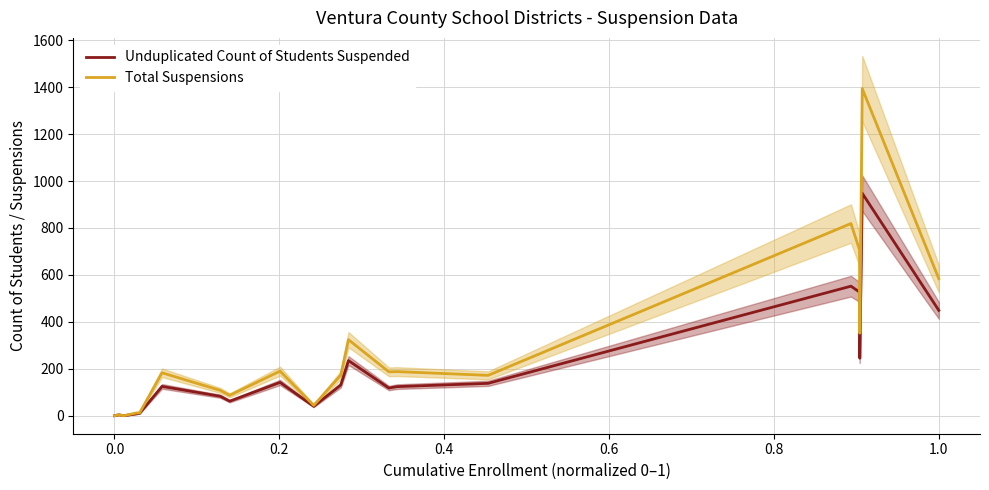

What is the value of the Total Suspensions point at the 9th from the left?

190